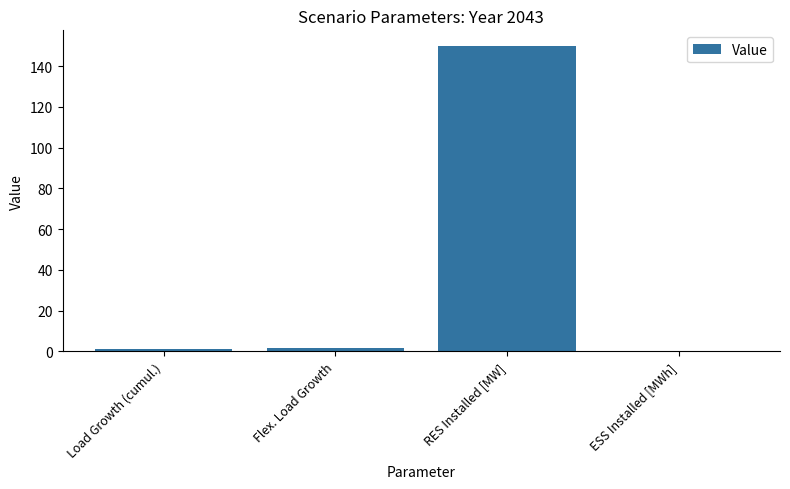

What is the sum of all values?

153.0